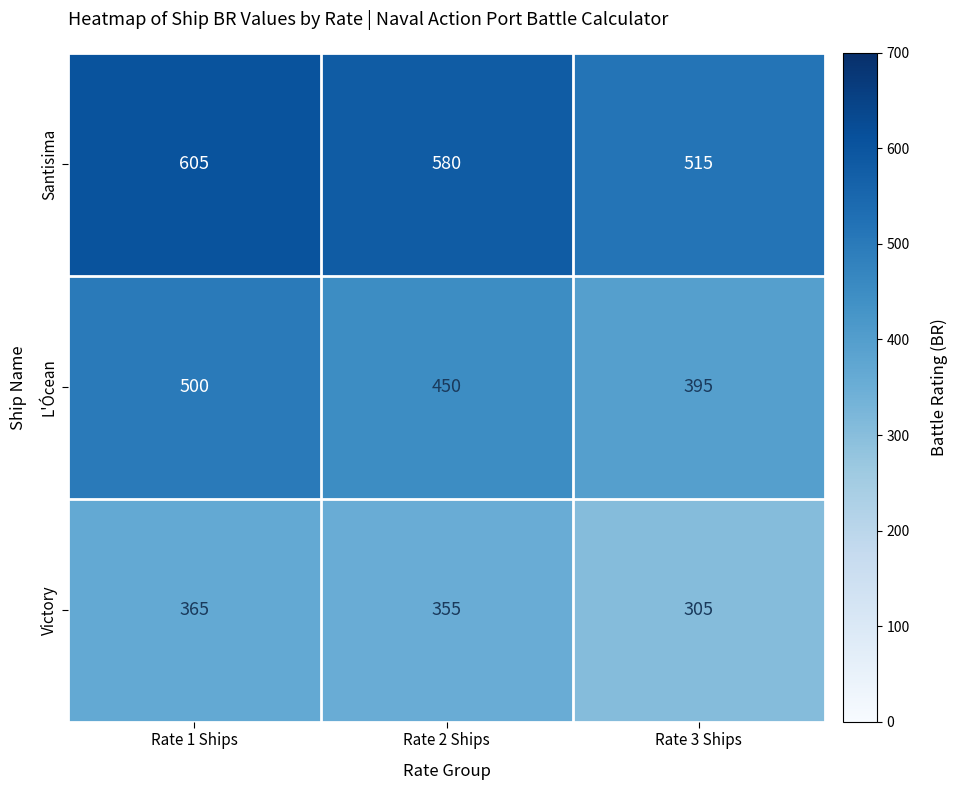

At how many categories does at least one series exceed 399?

3